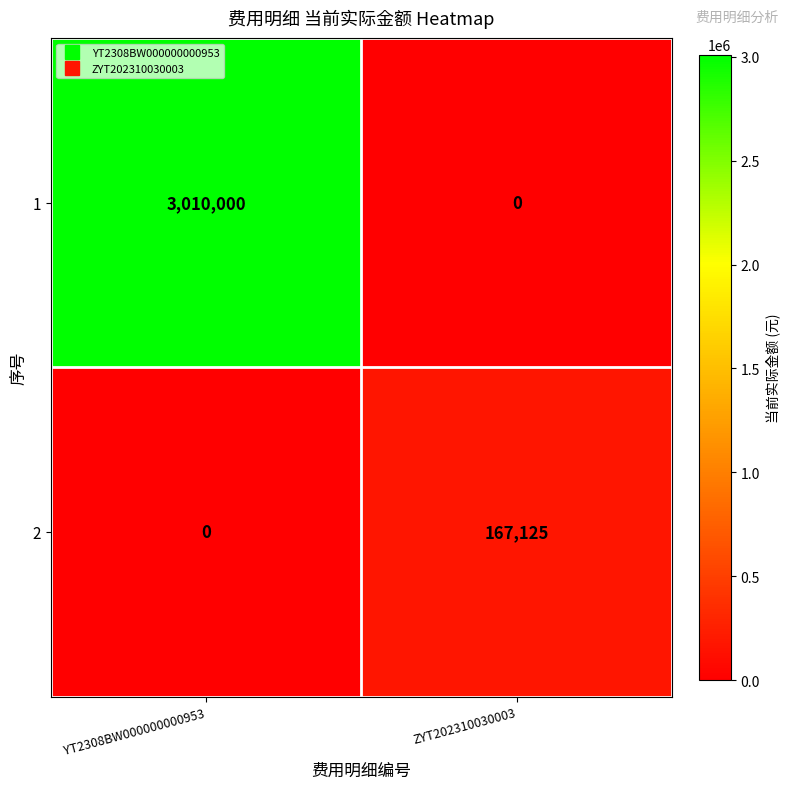

Reading left to right, what are all the values shown in this chart?

1: YT2308BW000000000953=3010000	ZYT202310030003=0
2: YT2308BW000000000953=0	ZYT202310030003=167125